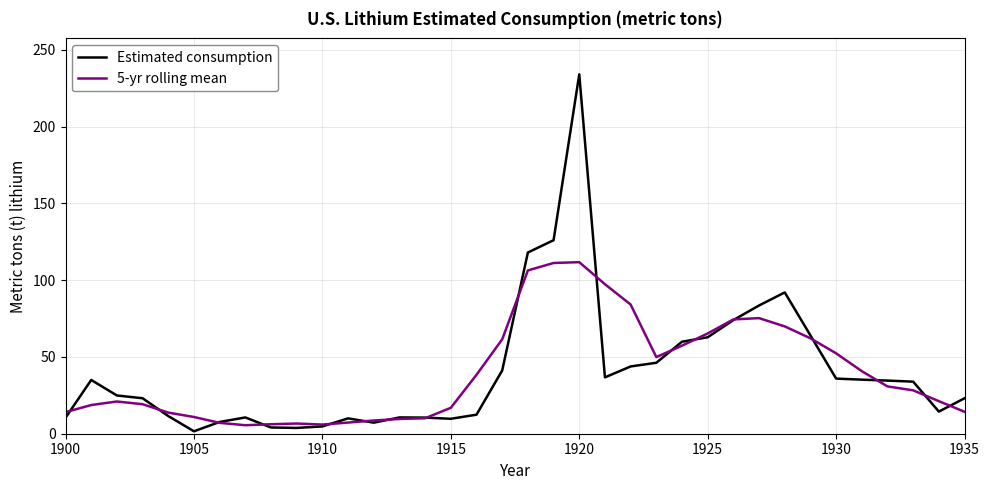

Which series has the largest range (max minus min)?

Estimated consumption